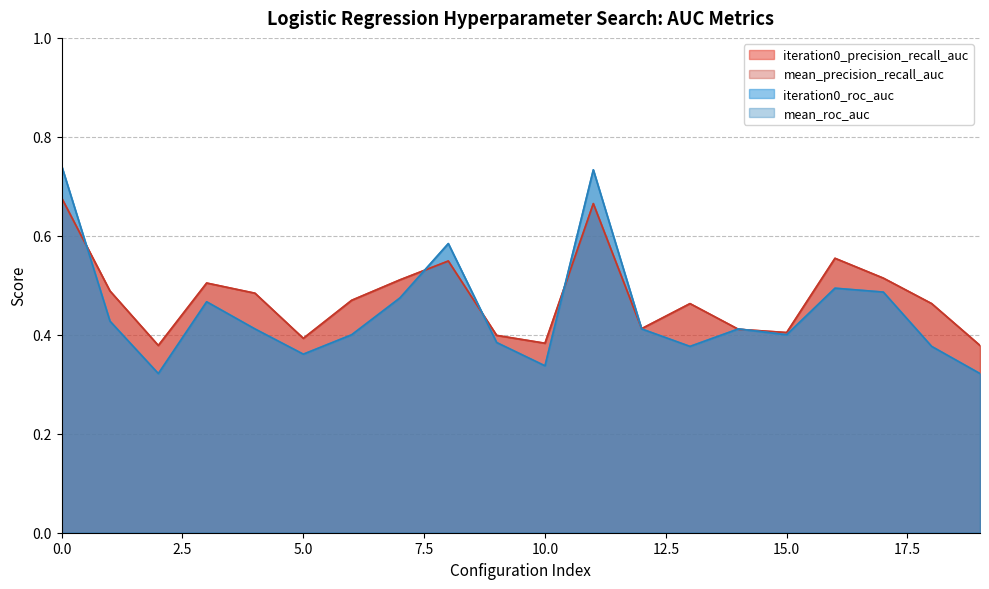

True or false: mean_precision_recall_auc and iteration0_roc_auc cross at least once.

True